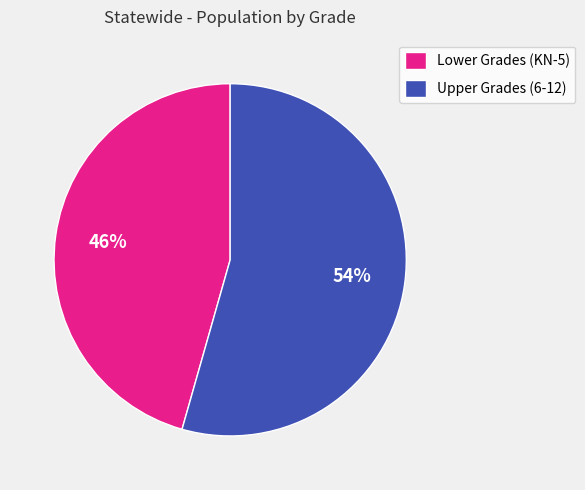

To the nearest percent, what is the combined percentage of Lower Grades (KN-5) and Upper Grades (6-12)?

100%